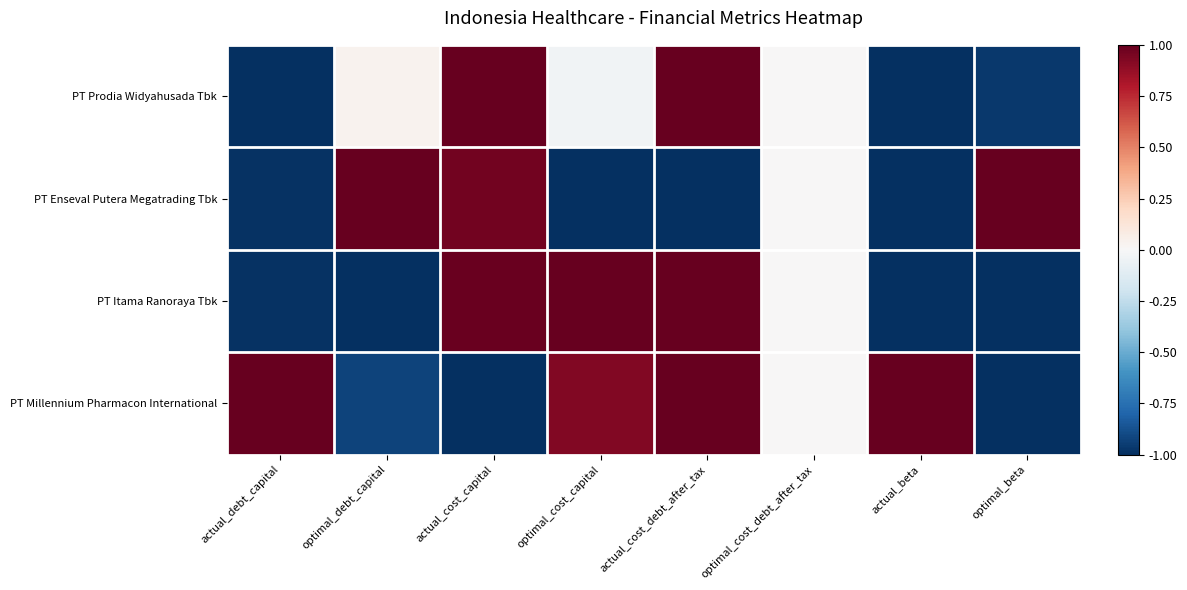

What is the greatest value displayed?

1.0